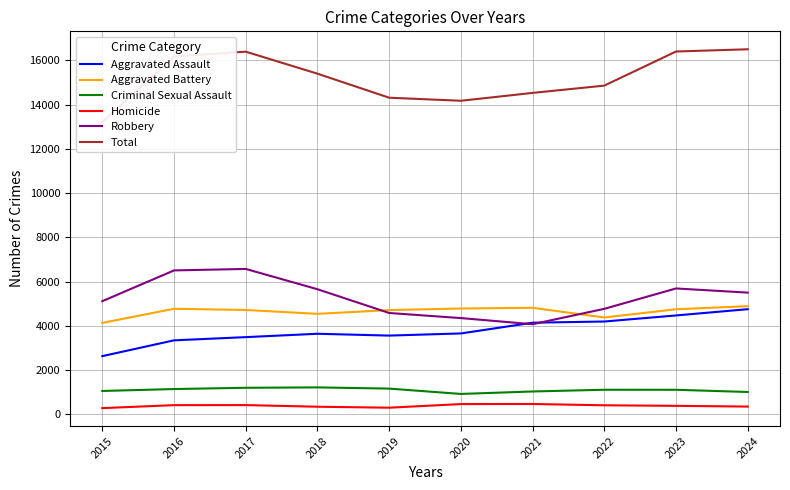

What is the minimum value shown in the chart?

280